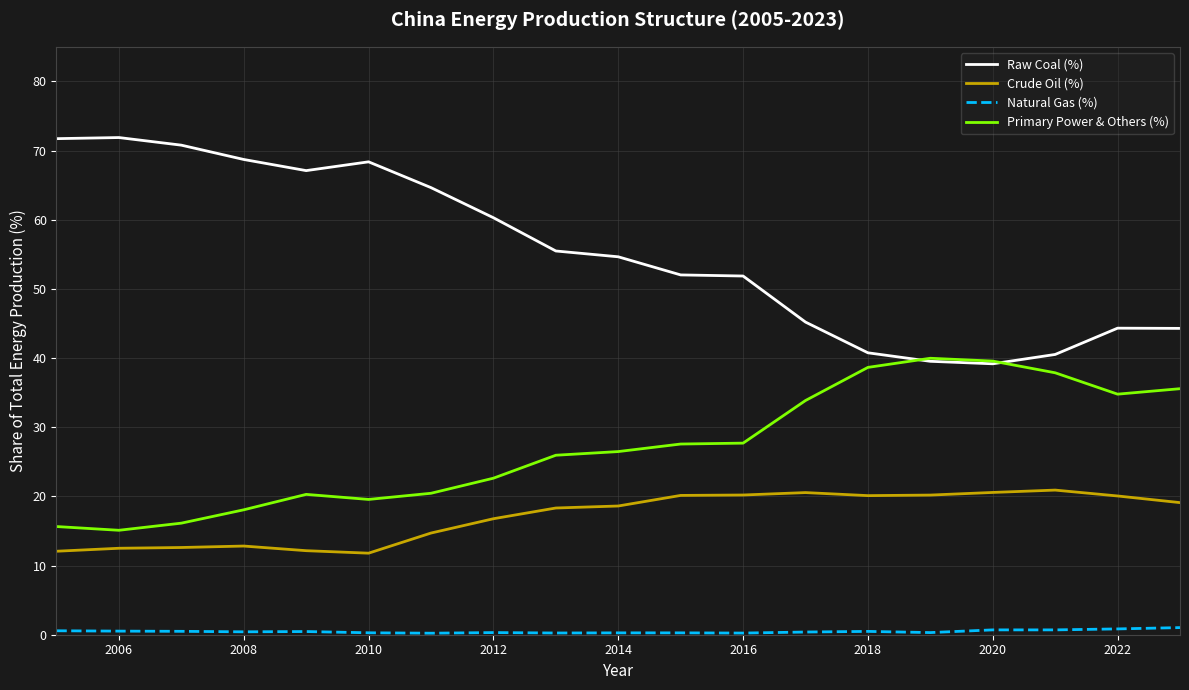

What is the greatest value displayed?

71.9